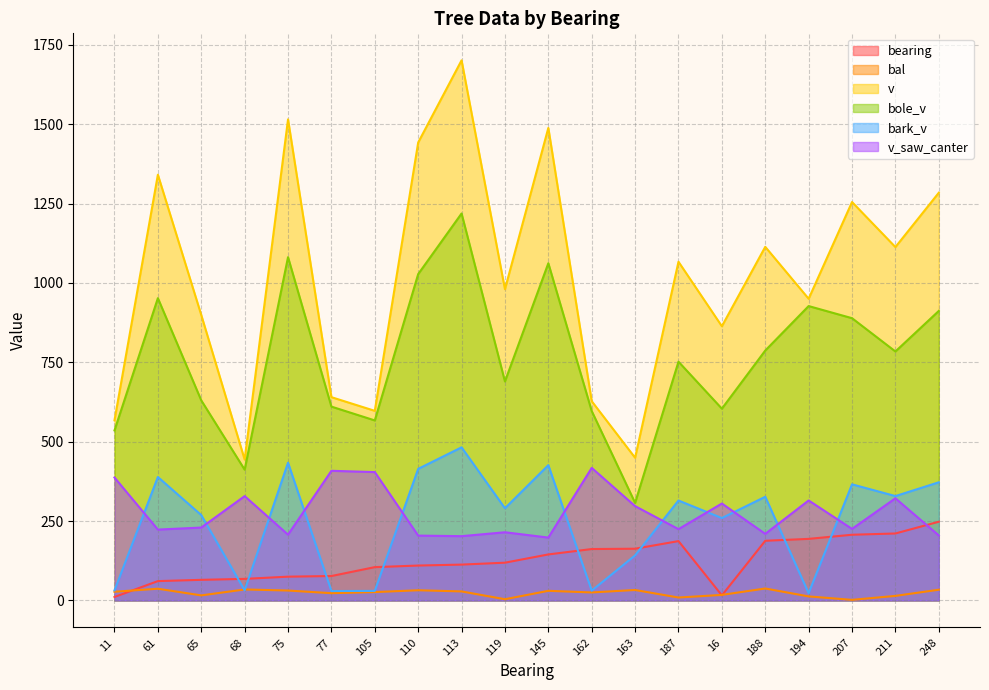

Reading left to right, list all the values displayed in this chart.

bearing: 11=11.0	61=61.0	65=65.0	68=68.0	75=75.0	77=77.0	105=105.0	110=110.0	113=113.0	119=119.0	145=145.0	162=162.0	163=163.0	187=187.0	16=16.0	188=188.0	194=194.0	207=207.0	211=211.0	248=248.0
bal: 11=27.5	61=37.0	65=16.0	68=34.7	75=31.3	77=23.0	105=26.4	110=32.2	113=28.5	119=3.9	145=30.4	162=25.3	163=33.0	187=9.3	16=17.6	188=37.7	194=12.8	207=2.0	211=14.4	248=33.9
v: 11=567.4	61=1341.0	65=899.1	68=443.8	75=1515.2	77=640.3	105=597.2	110=1442.4	113=1701.1	119=980.2	145=1488.2	162=627.6	163=449.4	187=1066.8	16=863.6	188=1113.7	194=950.2	207=1254.8	211=1113.0	248=1284.1
bole_v: 11=535.6	61=952.1	65=630.2	68=412.0	75=1081.2	77=610.5	105=567.0	110=1027.9	113=1218.8	119=689.8	145=1062.1	162=596.5	163=307.4	187=752.0	16=604.1	188=787.1	194=927.2	207=889.0	211=784.2	248=911.9
bark_v: 11=31.8	61=388.9	65=268.9	68=31.8	75=434.0	77=29.8	105=30.2	110=414.5	113=482.3	119=290.5	145=426.2	162=31.0	163=142.0	187=314.8	16=259.5	188=326.6	194=23.0	207=365.8	211=328.8	248=372.2
v_saw_canter: 11=387.2	61=223.3	65=229.6	68=328.6	75=207.3	77=408.4	105=404.4	110=204.3	113=202.5	119=214.8	145=198.1	162=417.5	163=297.1	187=224.7	16=305.4	188=209.9	194=315.0	207=225.4	211=321.8	248=204.8